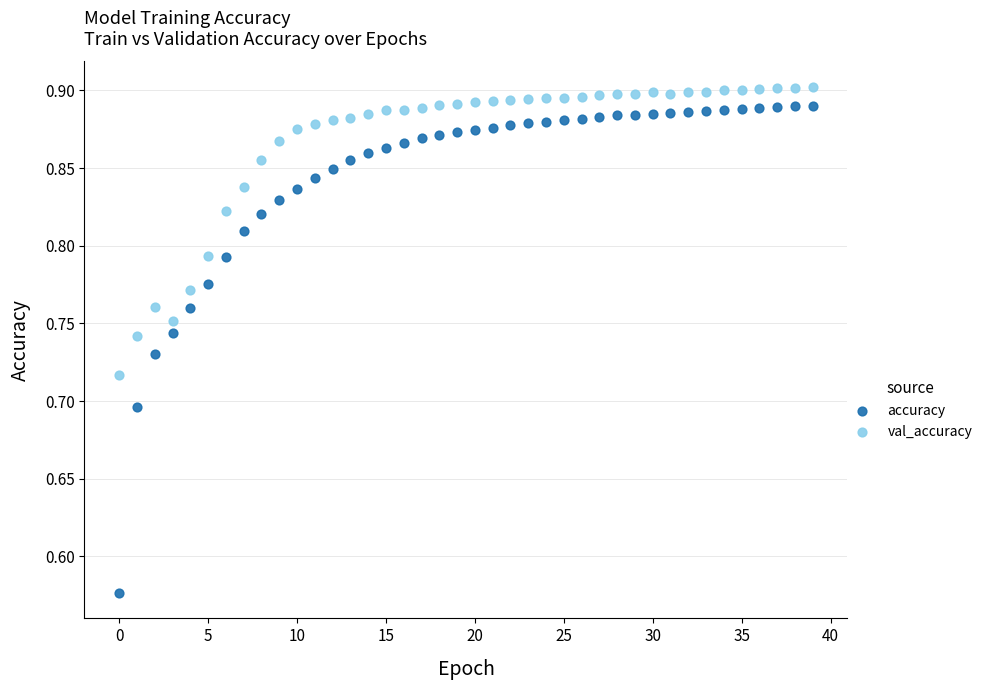

Which series contains the lowest Y value?

accuracy